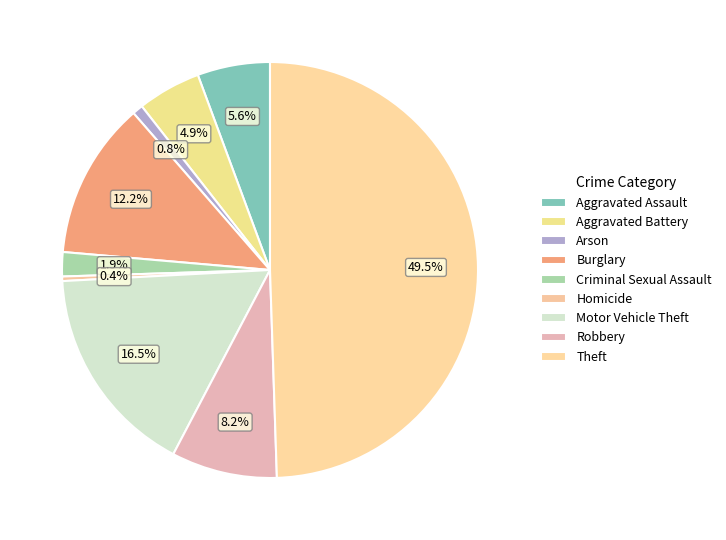

Is there any slice that represents more than half of the pie?

No